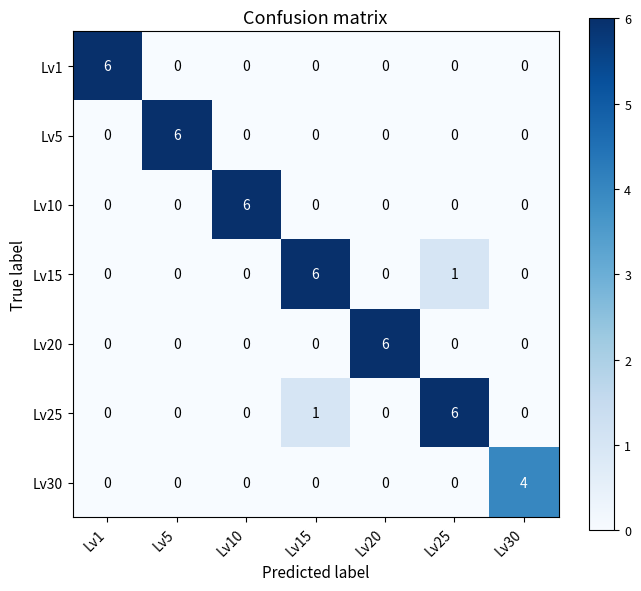

At how many categories does at least one series exceed 5?

6